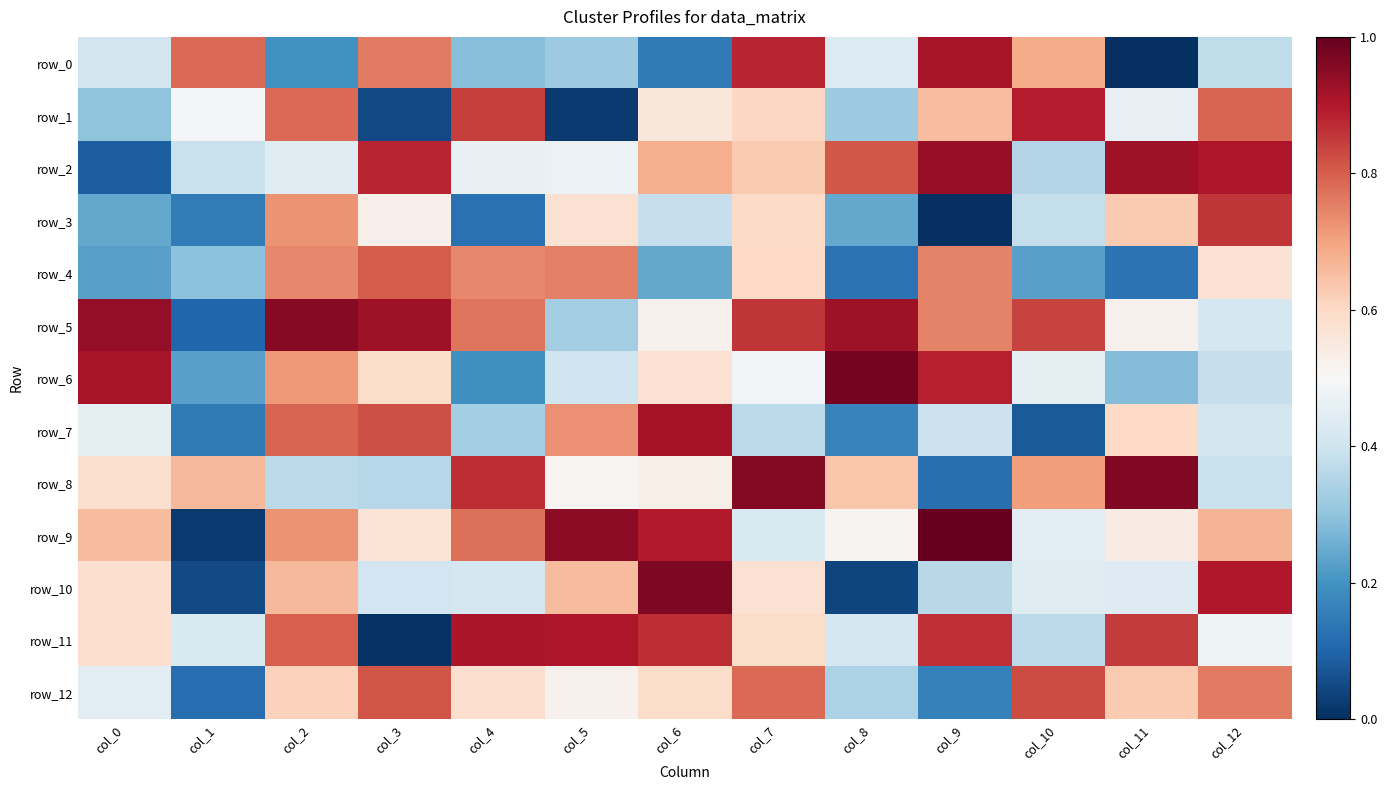

True or false: row_6 has a value of 1.2 at col_2.

False